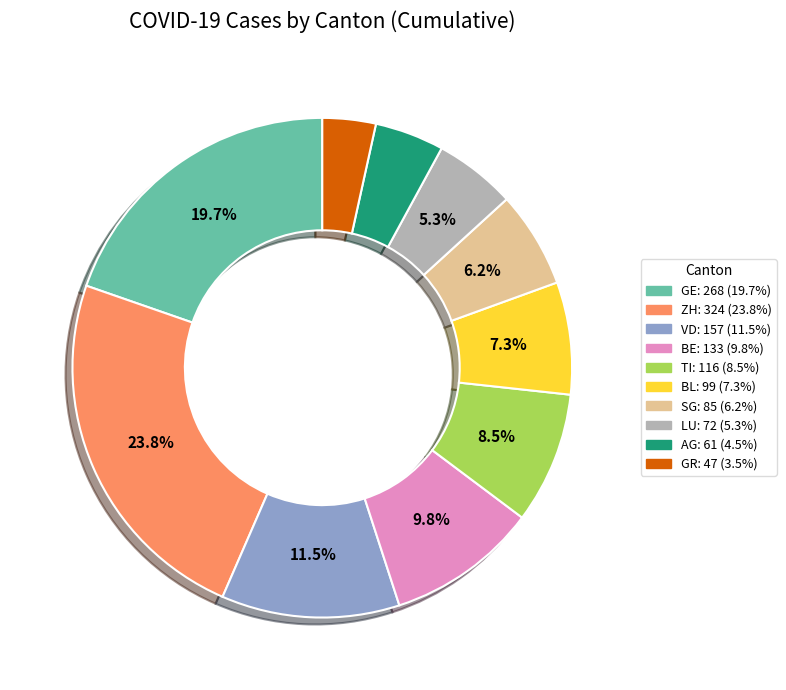

Is there a majority slice in this chart?

No